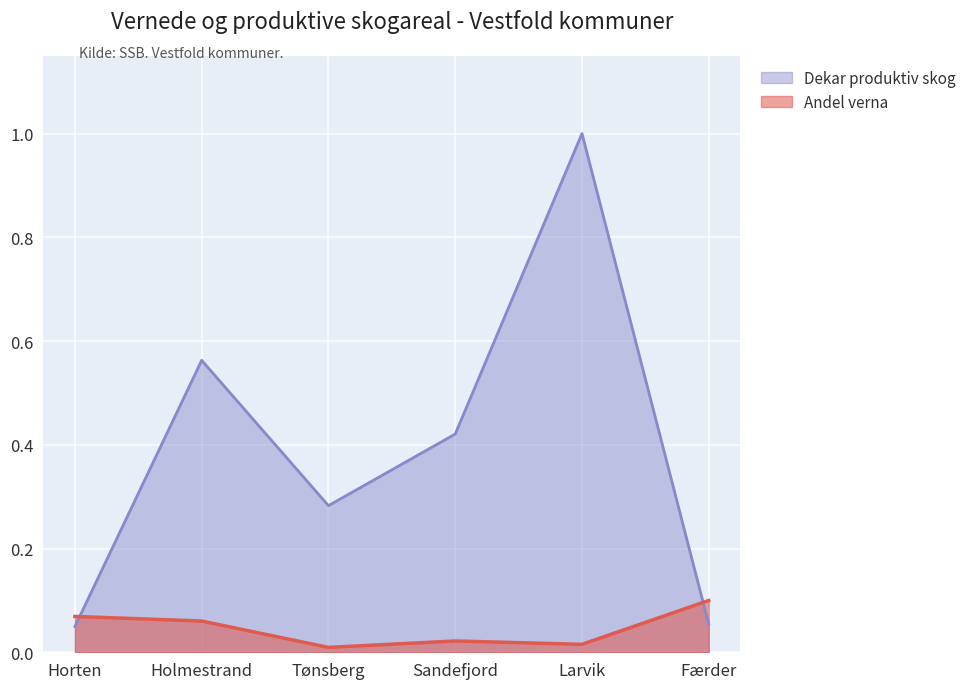

Does the chart display data point markers on the line(s)?

No